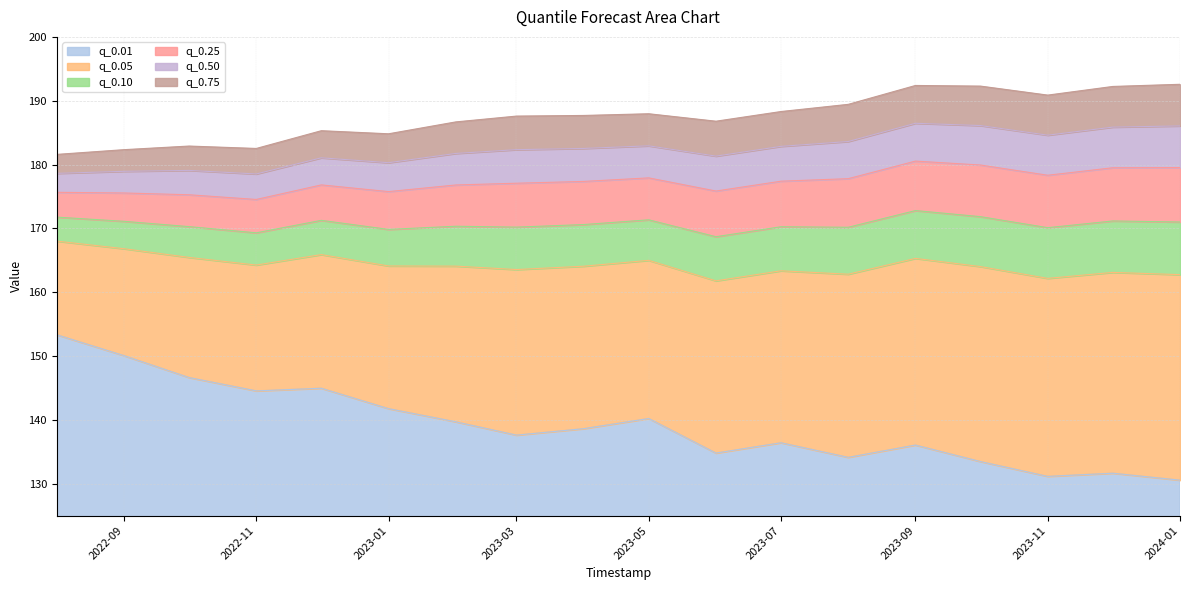

What is the total value across all series at 2023-09?

192.4